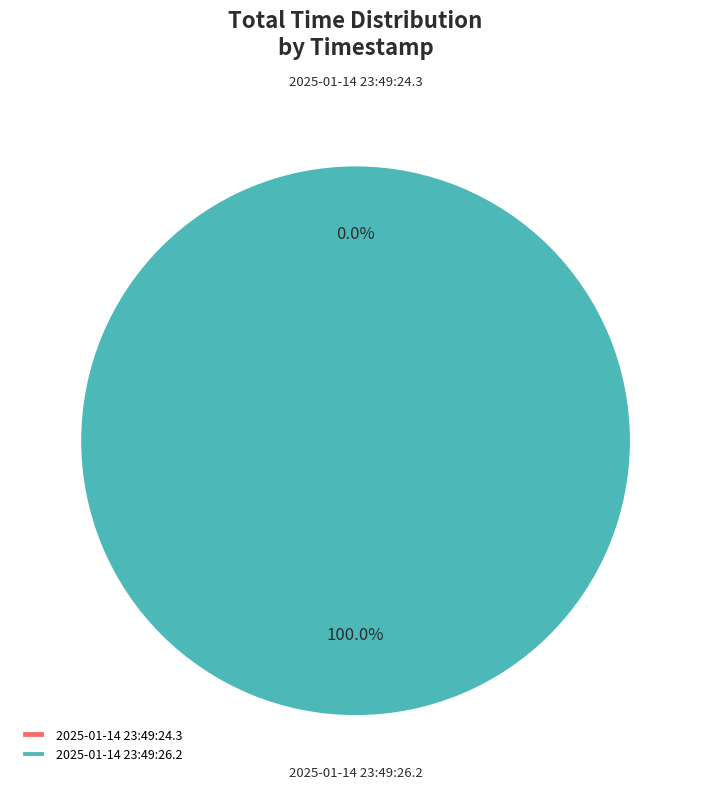

Is there a majority slice in this chart?

Yes